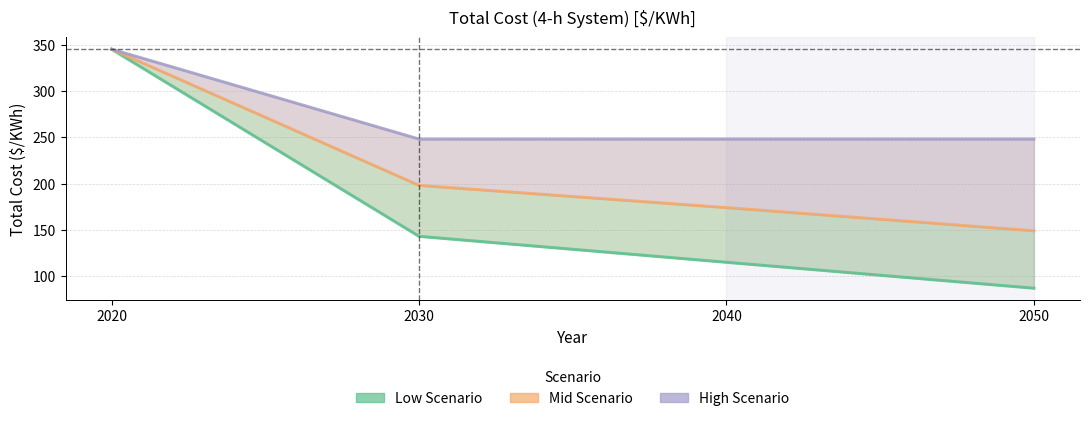

What is the difference between the maximum and minimum values in the High Scenario series?

97